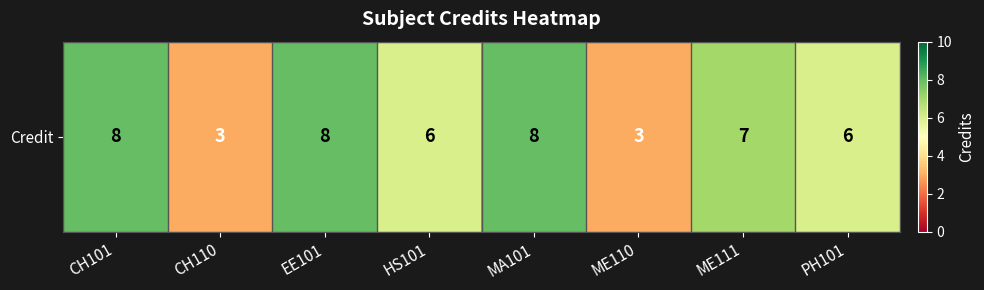

Reading left to right, extract all data points from this chart.

8	3	8	6	8	3	7	6